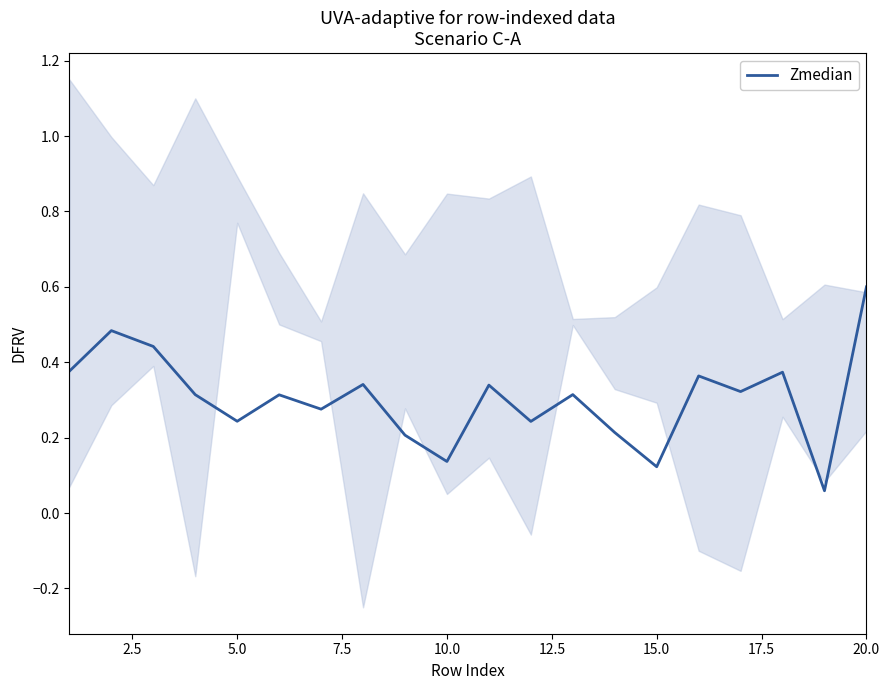

How many interior local peaks (higher than both neighbors) does the data have?

7